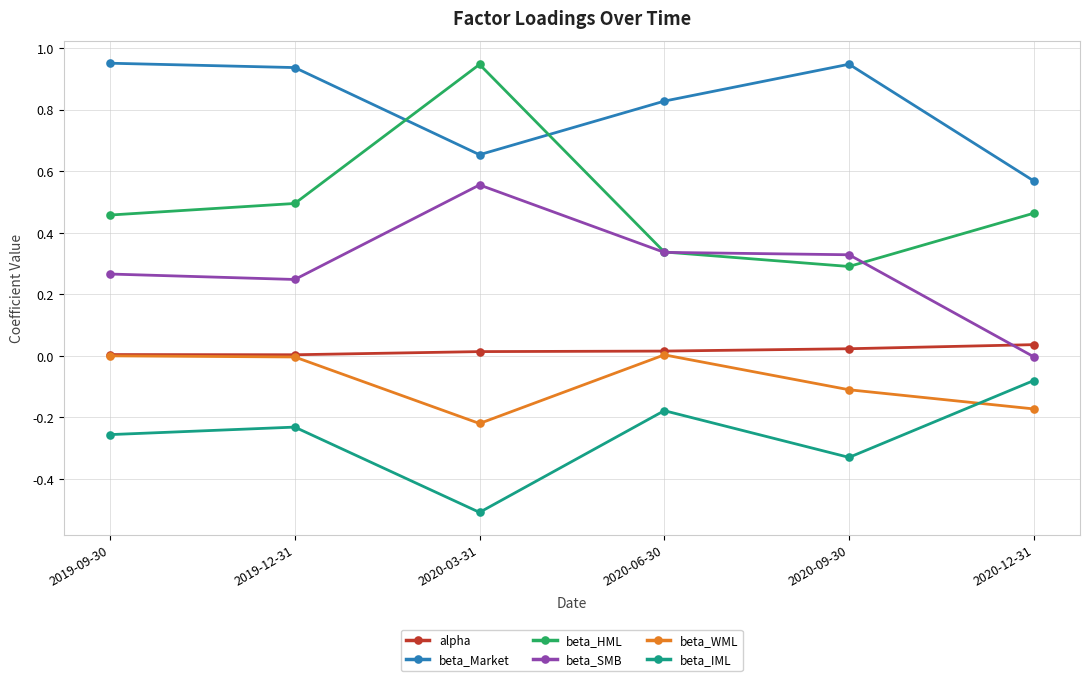

True or false: beta_HML has more than 2 points higher than both neighbors.

False